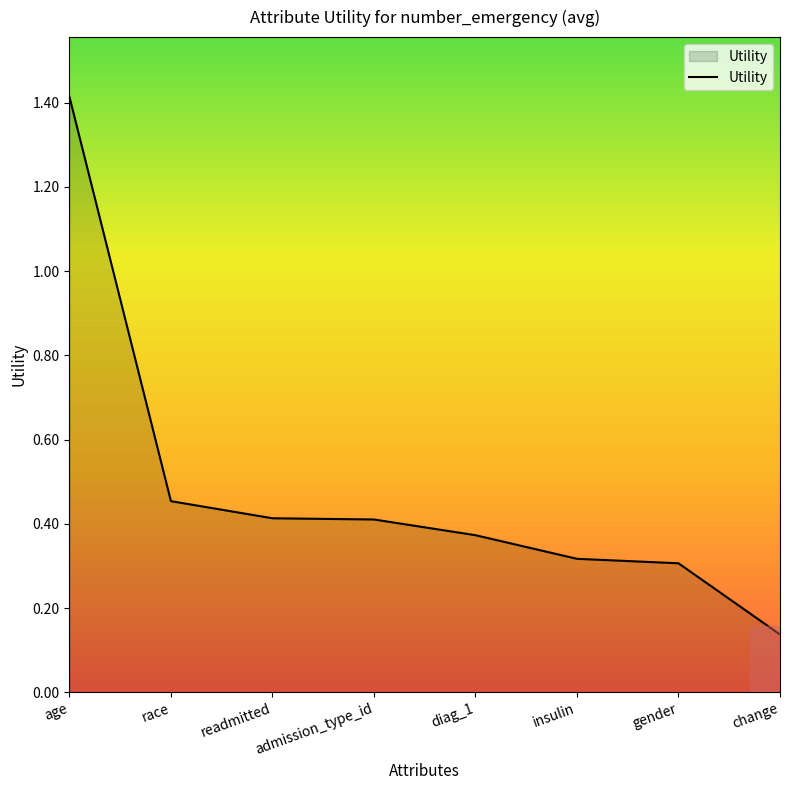

What is the sum of the values at gender and admission_type_id?

0.7